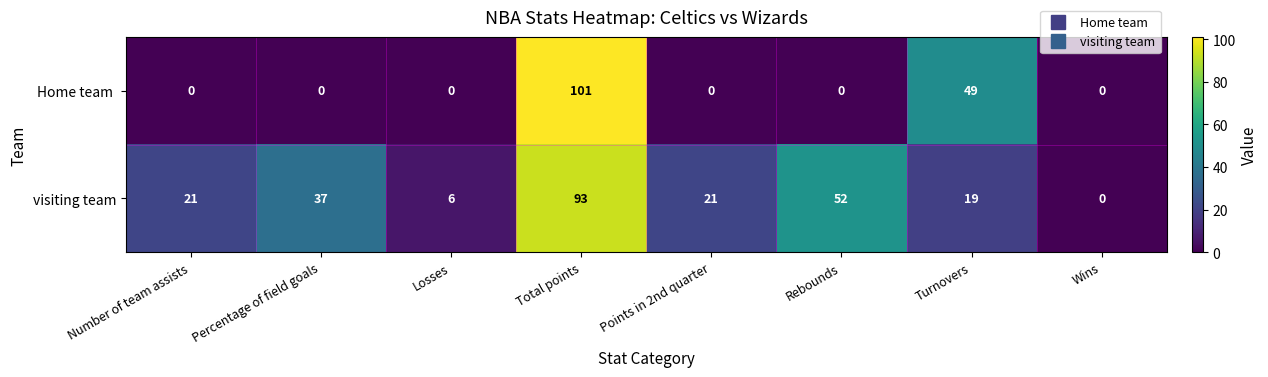

Which series has the largest total across all categories?

visiting team